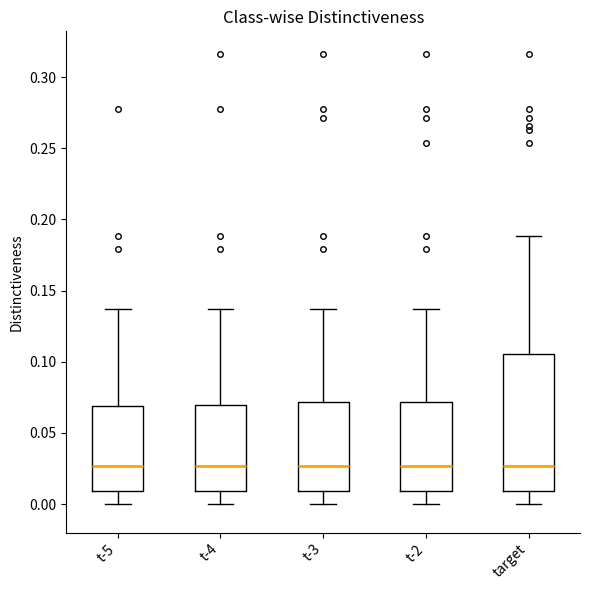

Reading left to right, transcribe this box plot: for each box, give where its median line is, the range the box spans, and where its two whiskers end, as read against the y-axis. The values are not printed on the chart, so give them approximately, as read against the axis.

t-5: median 0.025, box 0.010 to 0.070, whiskers 0.000 to 0.135
t-4: median 0.025, box 0.010 to 0.070, whiskers 0.000 to 0.135
t-3: median 0.025, box 0.010 to 0.070, whiskers 0.000 to 0.135
t-2: median 0.025, box 0.010 to 0.070, whiskers 0.000 to 0.135
target: median 0.025, box 0.010 to 0.105, whiskers 0.000 to 0.190